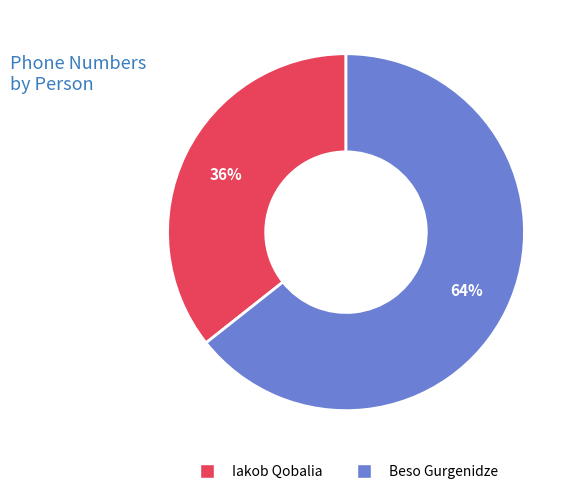

What percentage is the Beso Gurgenidze slice, to the nearest percent?

64%